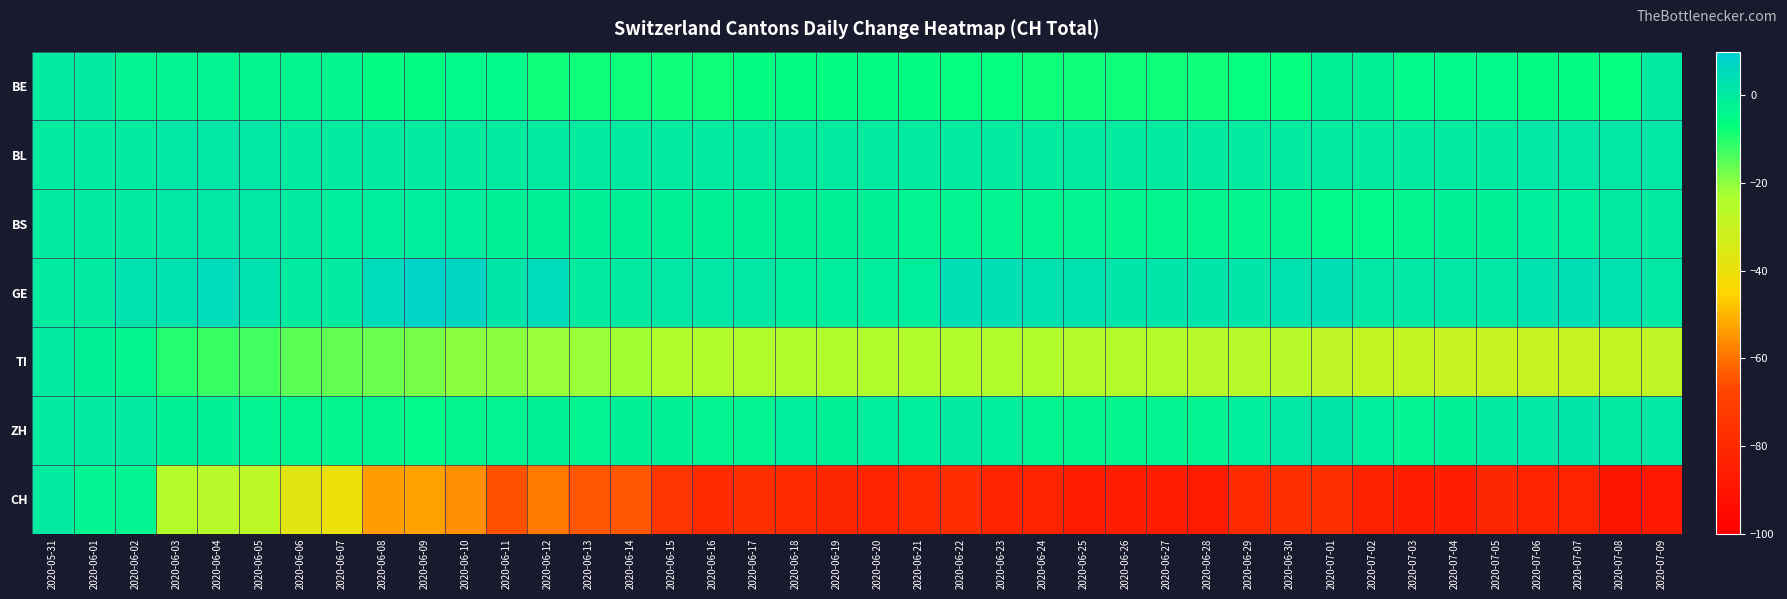

Which series has the largest total across all categories?

GE